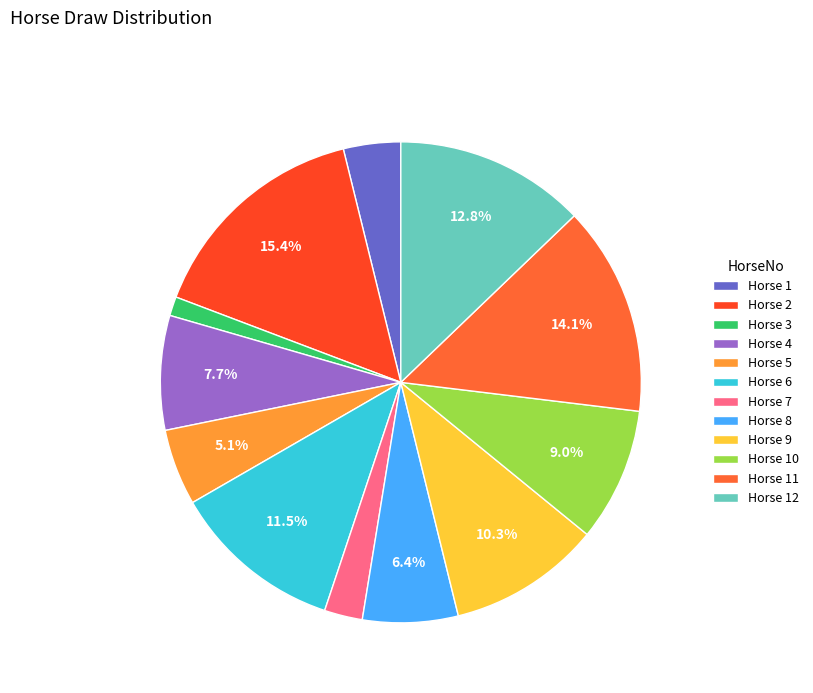

Which category has the smallest portion of the pie?

Horse 3